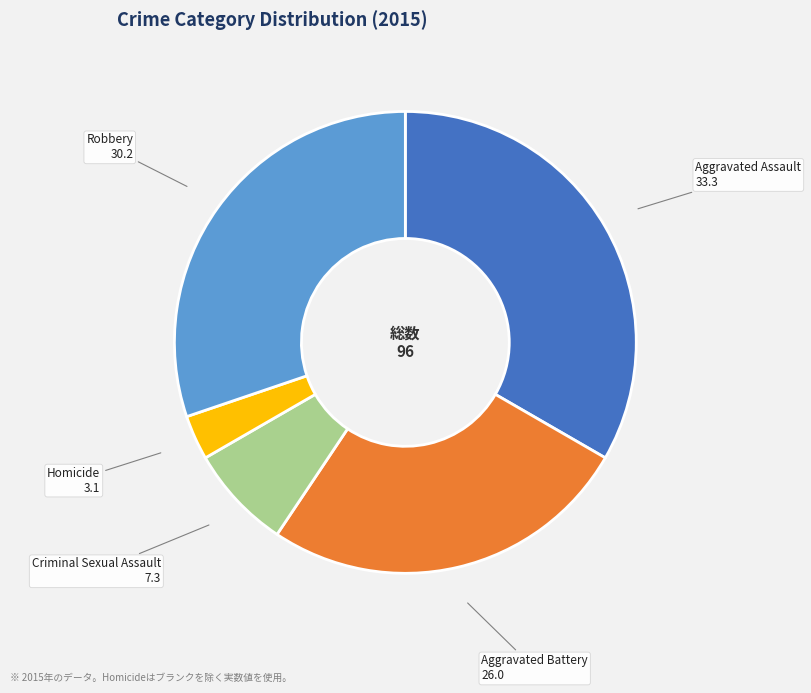

Is there a majority slice in this chart?

No